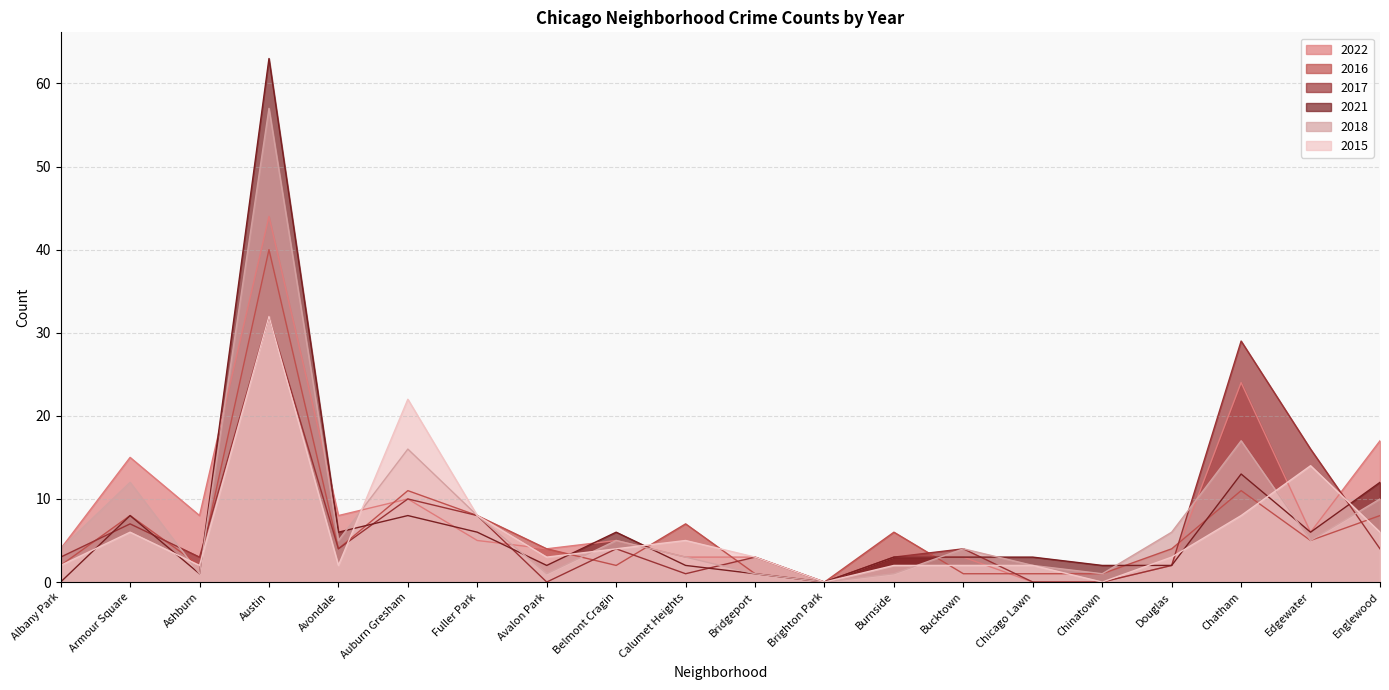

Is the value of 2016 at Belmont Cragin greater than the value of 2015 at Bucktown?

No